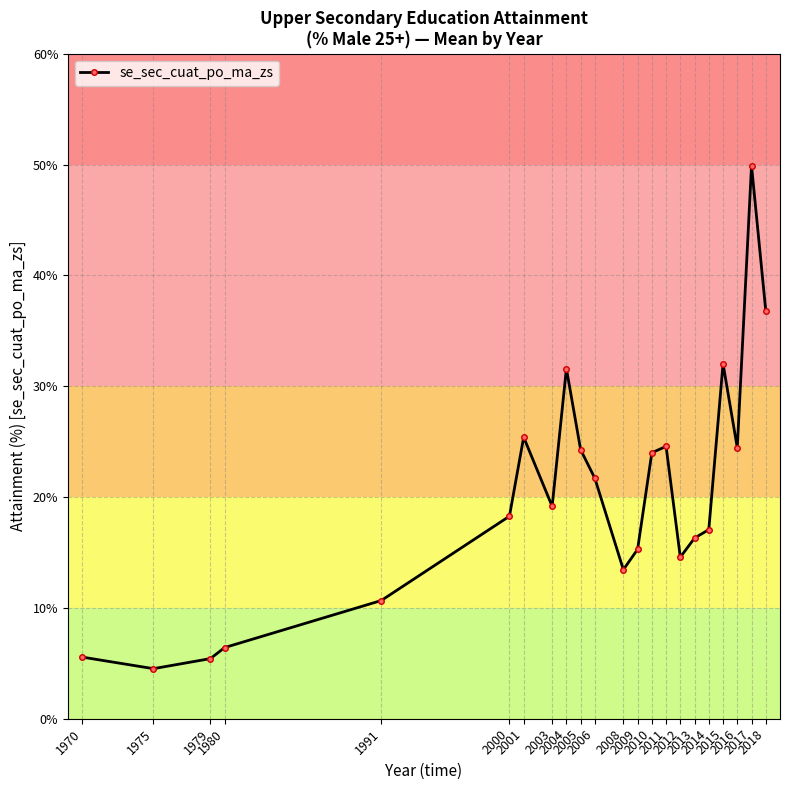

What is the difference between the maximum and minimum values?

45.4